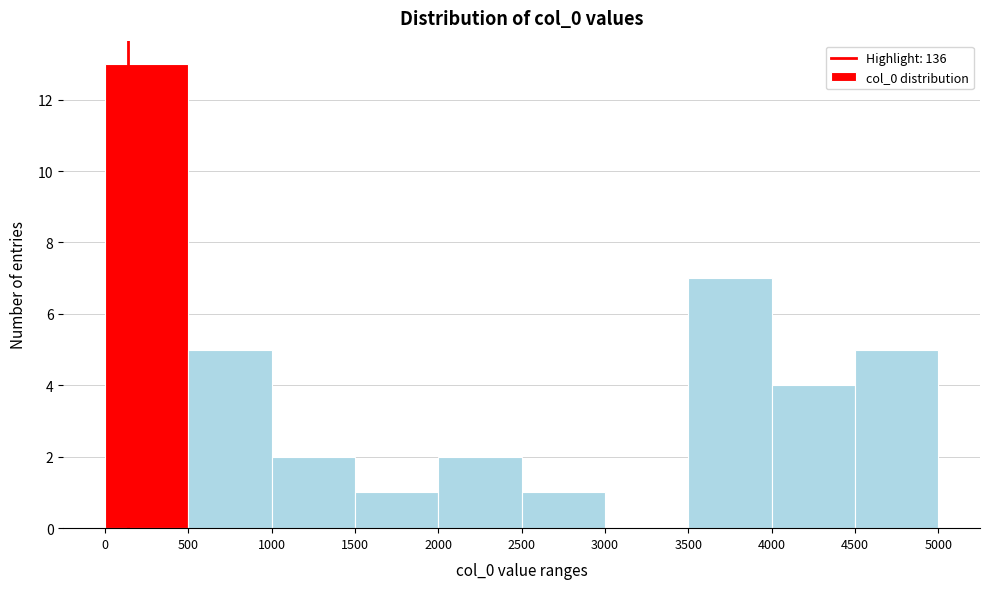

What is the height of the bar covering 4500 to 5000 on the x-axis? The values are not printed on the chart, so give them approximately, as read against the axis.

5